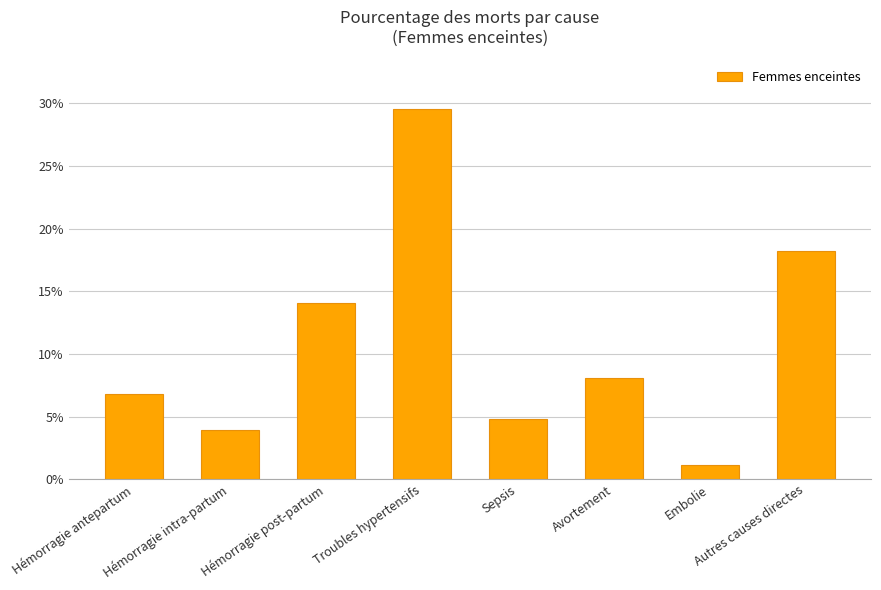

At which label is the value closest to 0?

Embolie